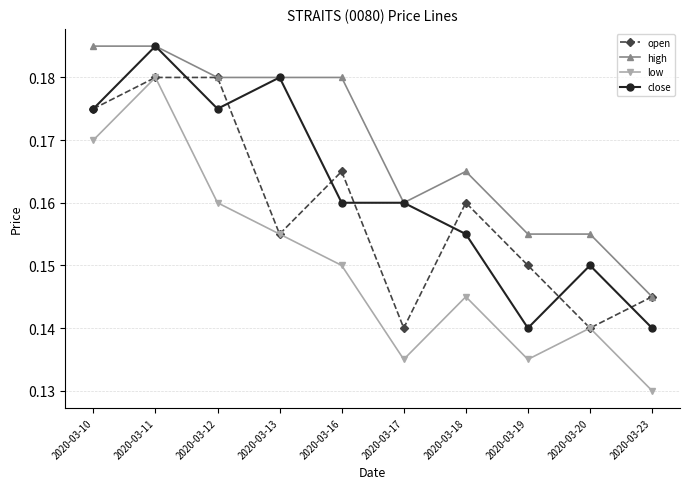

At which category is the sum across all series the highest?

2020-03-11